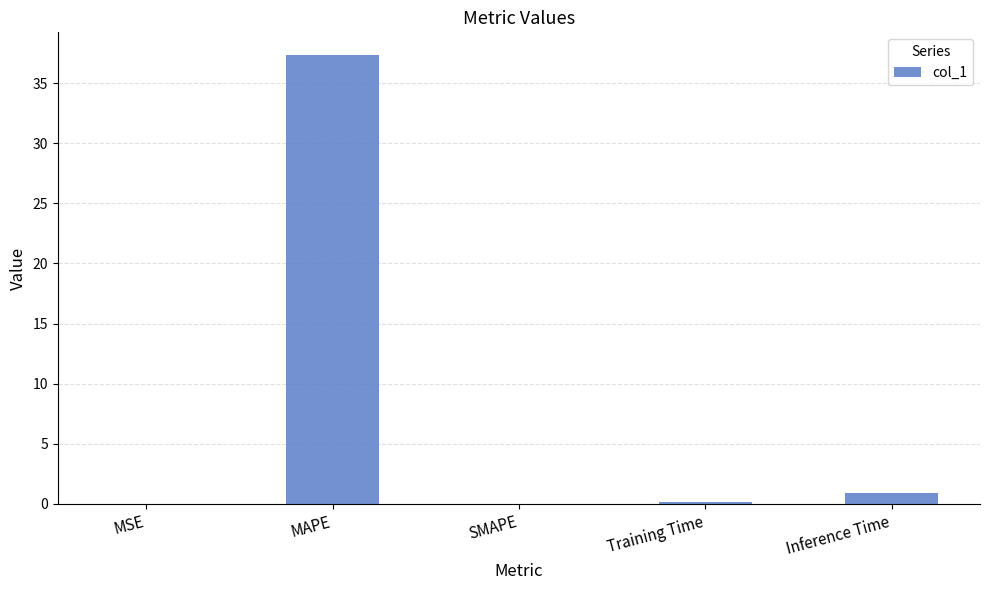

How many distinct data groups are displayed?

1